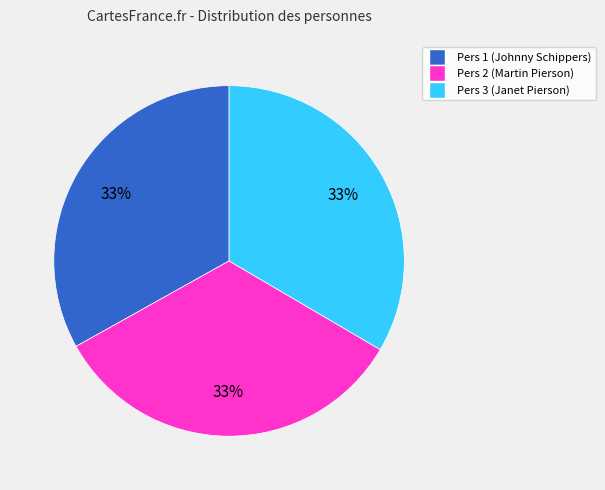

Count the number of slices in the pie.

3